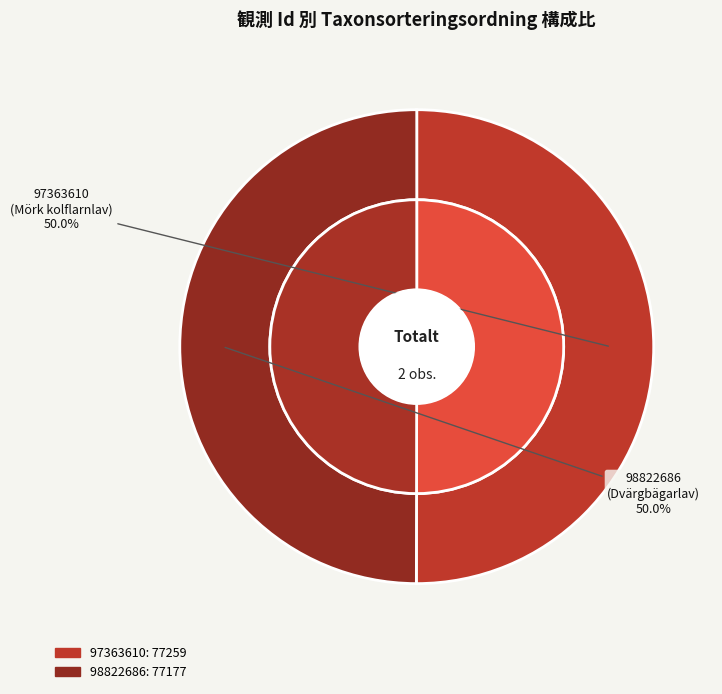

What is the smallest slice in the pie chart?

98822686